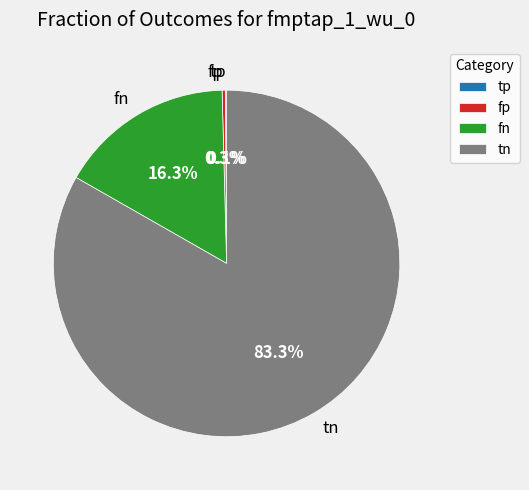

Between fp and fn, which is larger?

fn